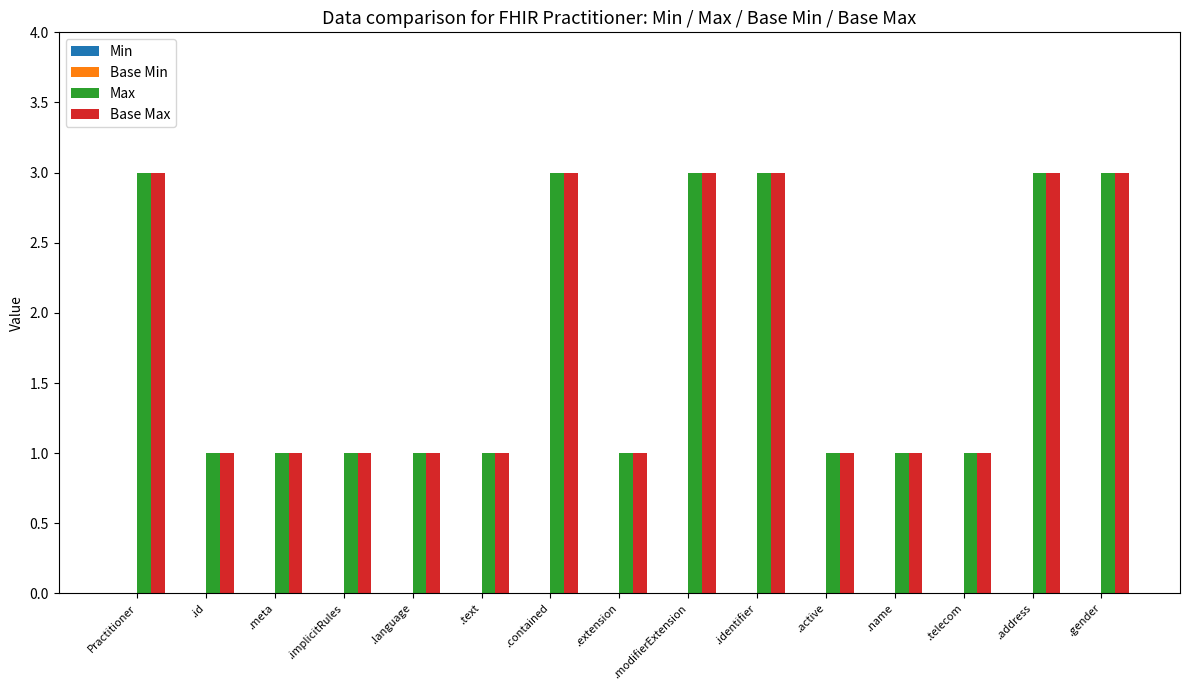

What is the label of the 5th bar from the right?

.active